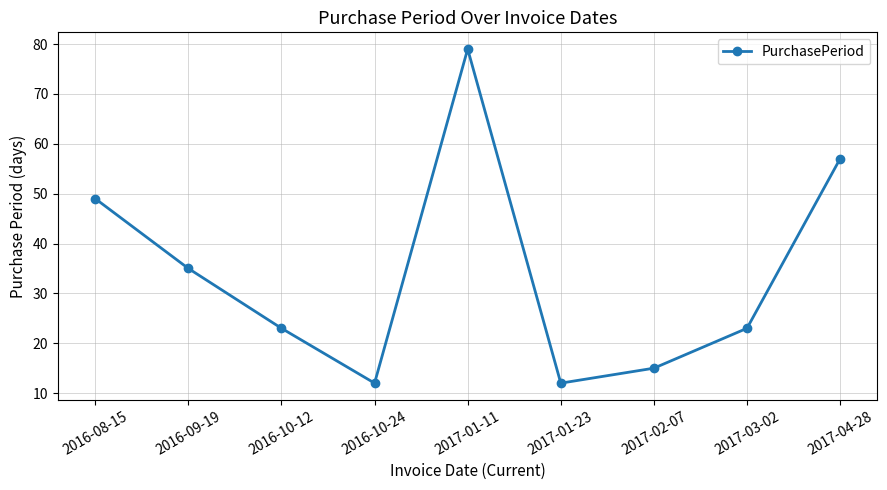

Where does the data first go above 23?

2016-08-15